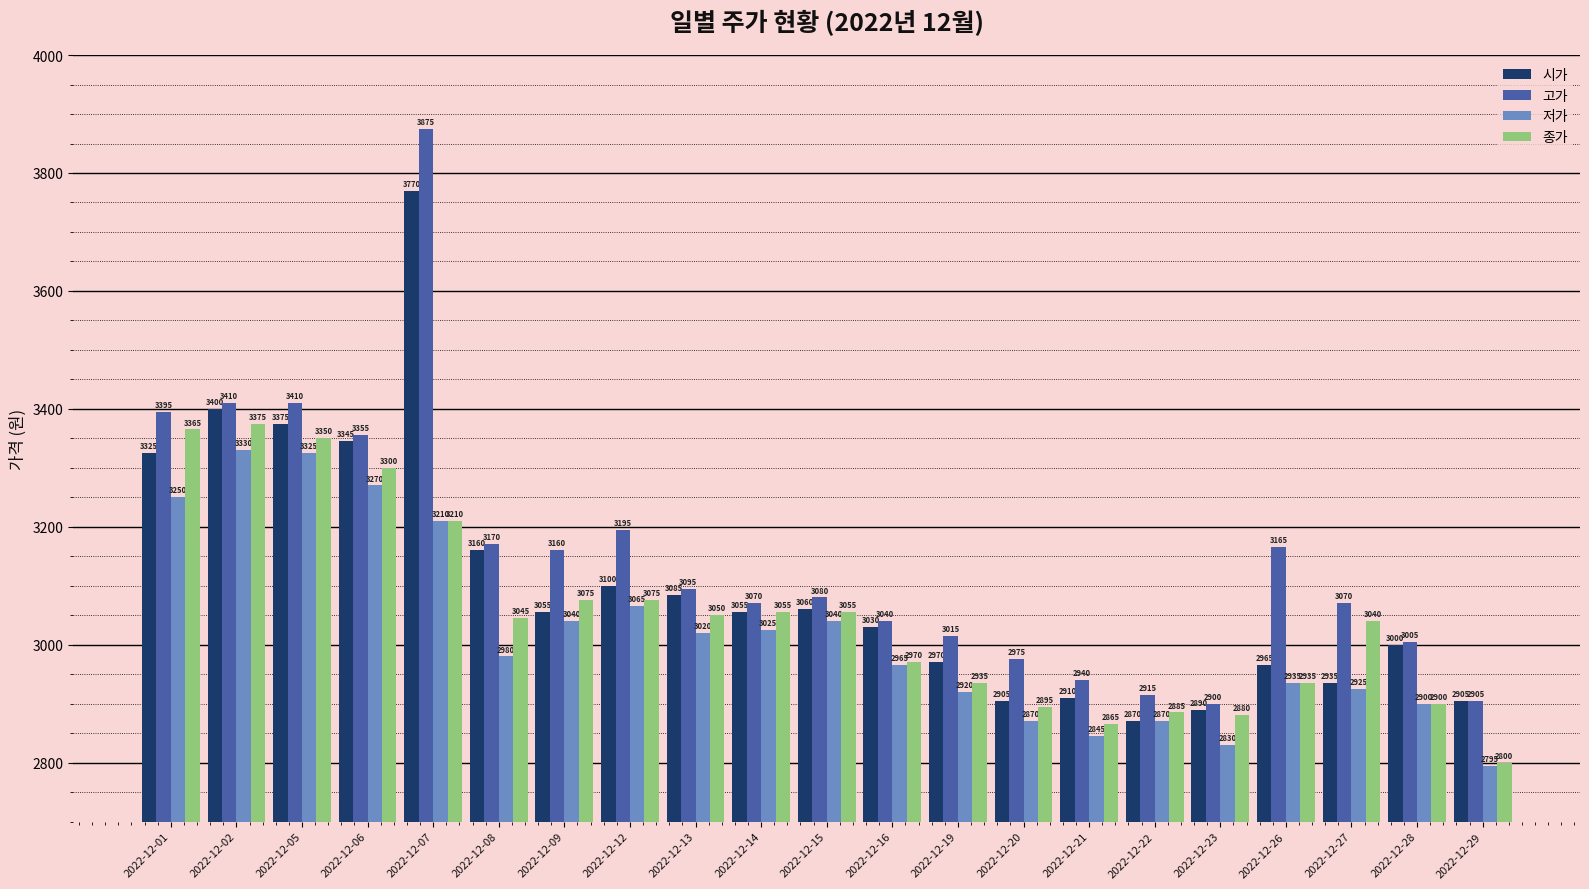

At which label is 저가 closest to 3062?

2022-12-12